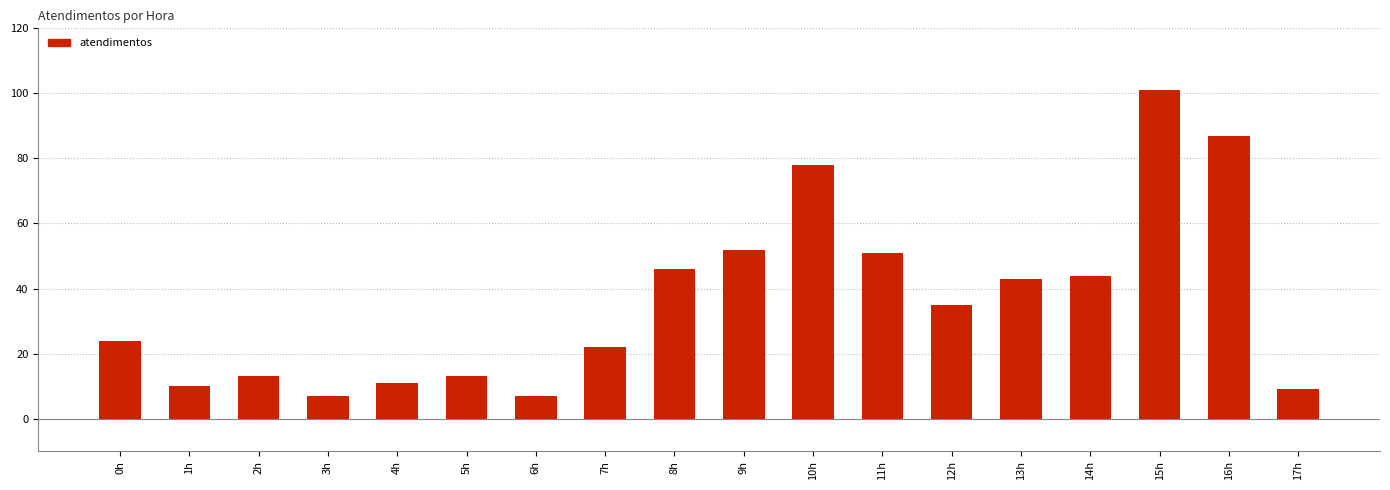

Which category has the highest value across all series?

15h